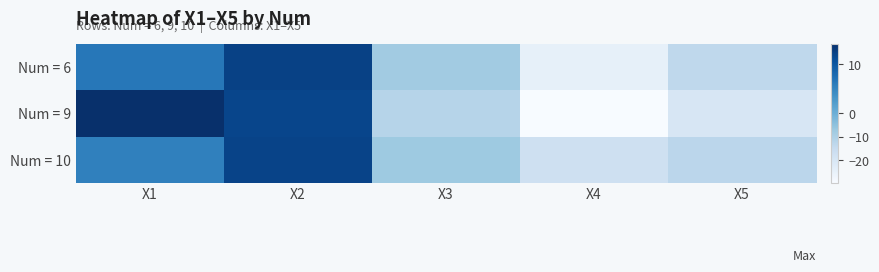

What is the total value across all series at X5?

-46.5